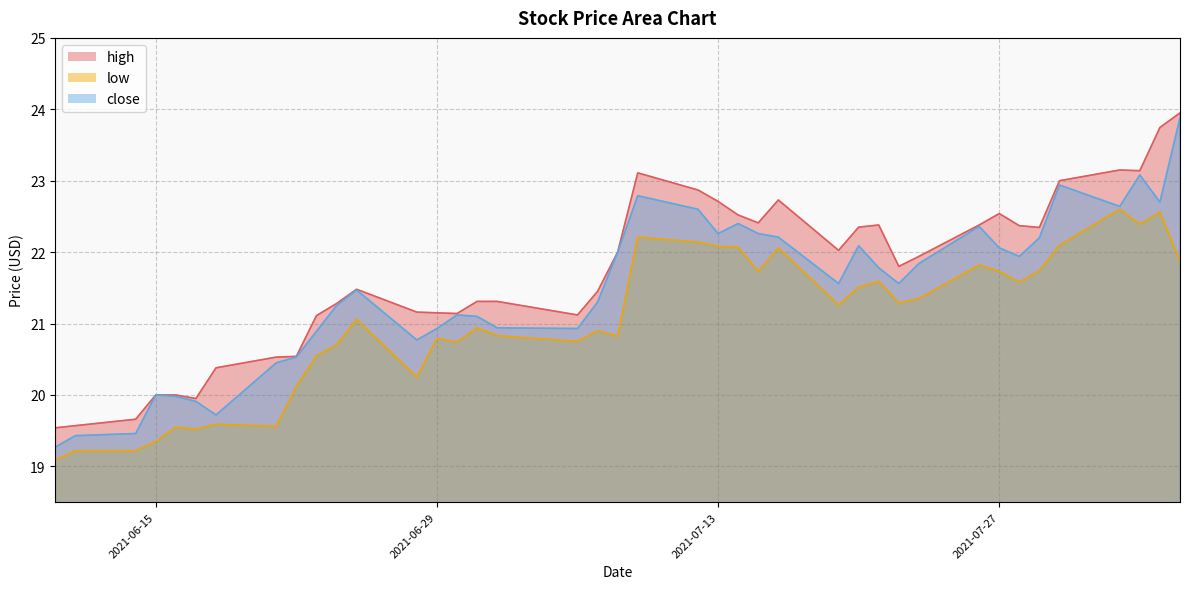

List the series in order of their peak value, lowest first.

low, close, high